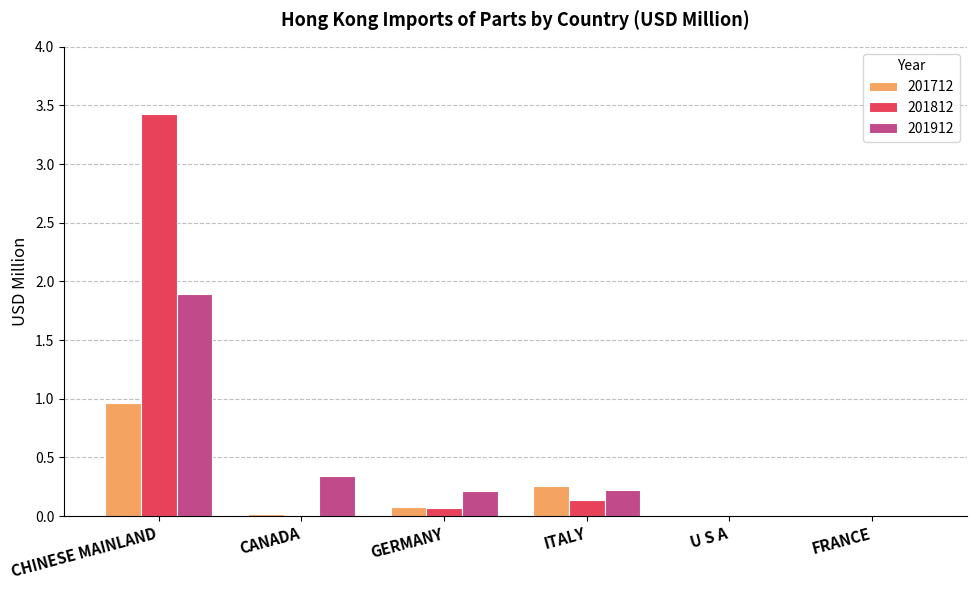

What is the total value across all series at ITALY?

0.6